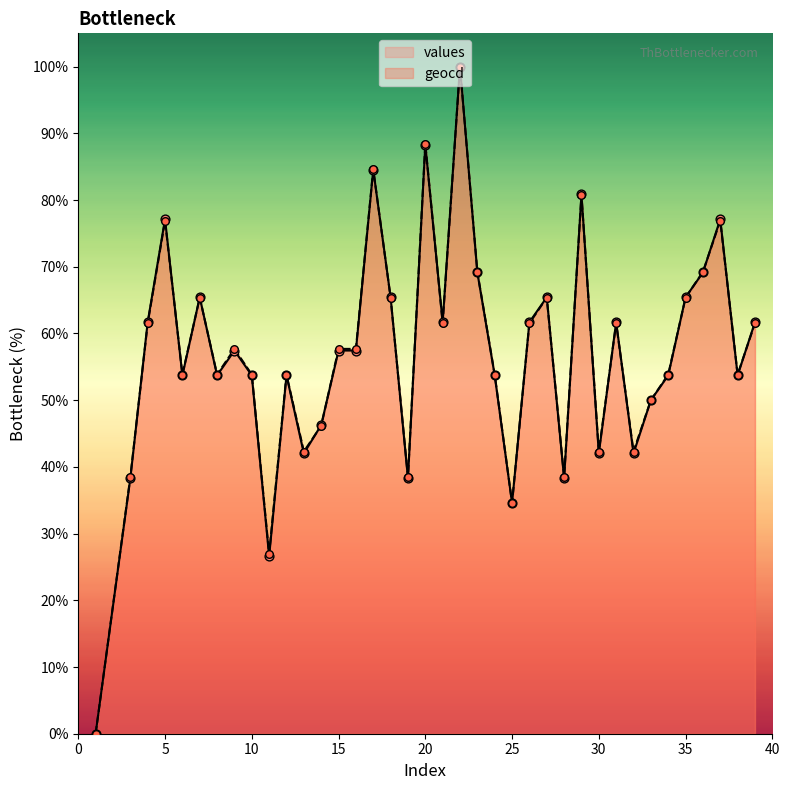

Which series has the largest total across all categories?

geocd